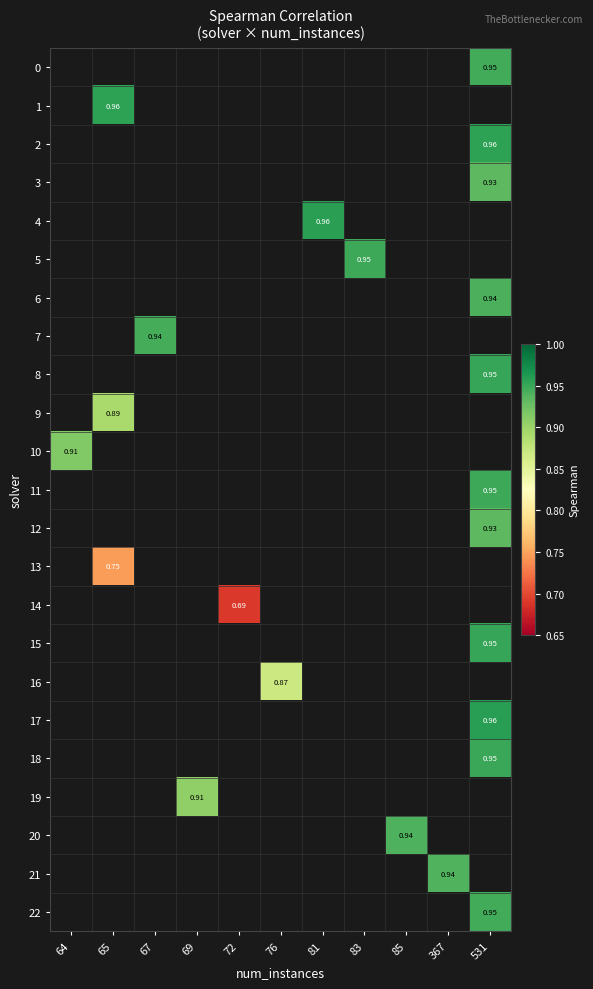

How many positive values does the 9 series have?

1